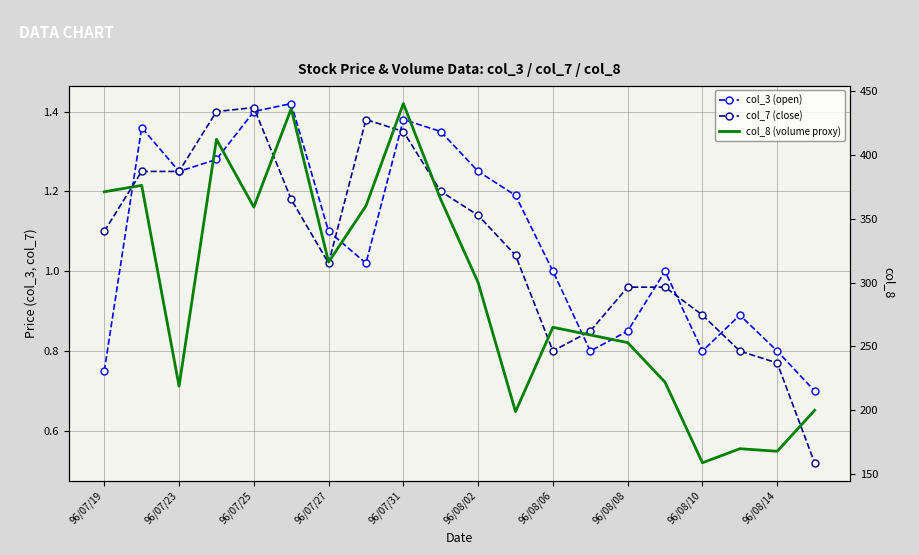

Which series has the largest total across all categories?

col_8 (volume proxy)